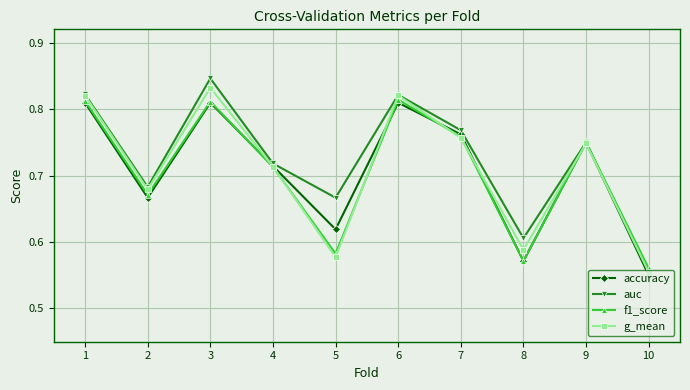

What is the total value across all series at 2?

2.7